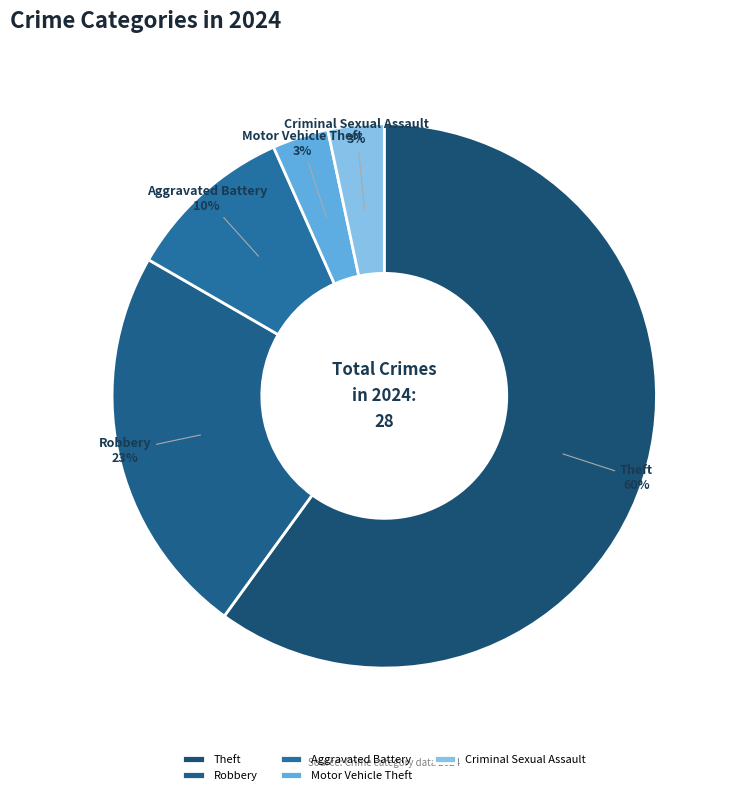

The Theft slice represents 60% of the pie. True or false?

True